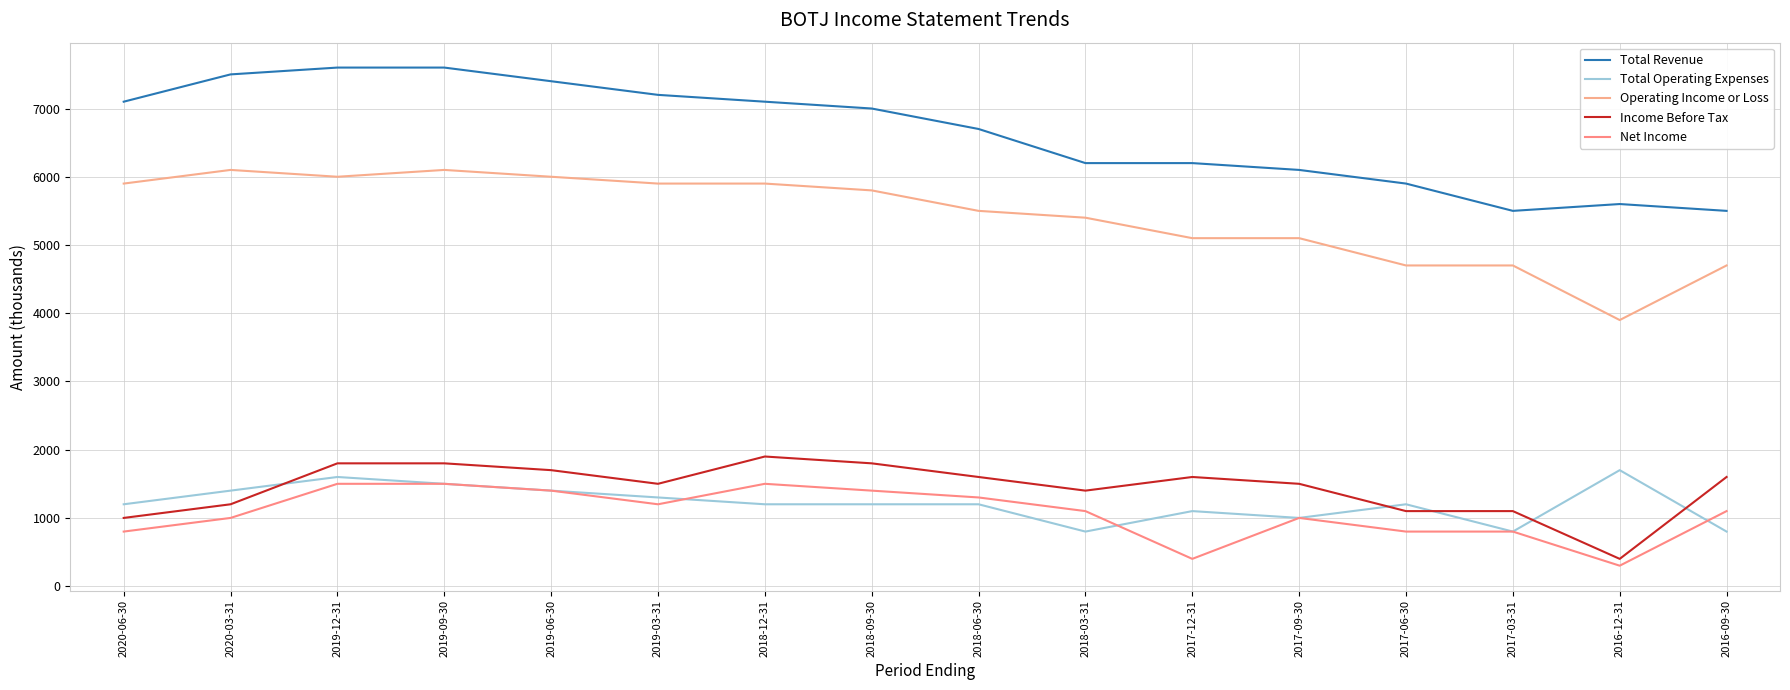

What is the label of the 15th point from the left?

2016-12-31